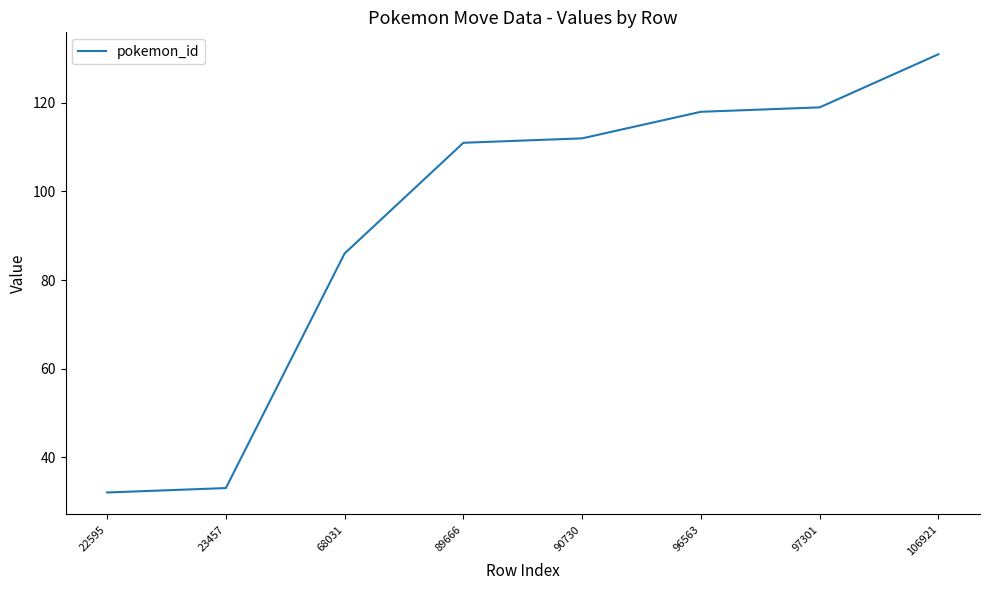

How many values are below 112?

4